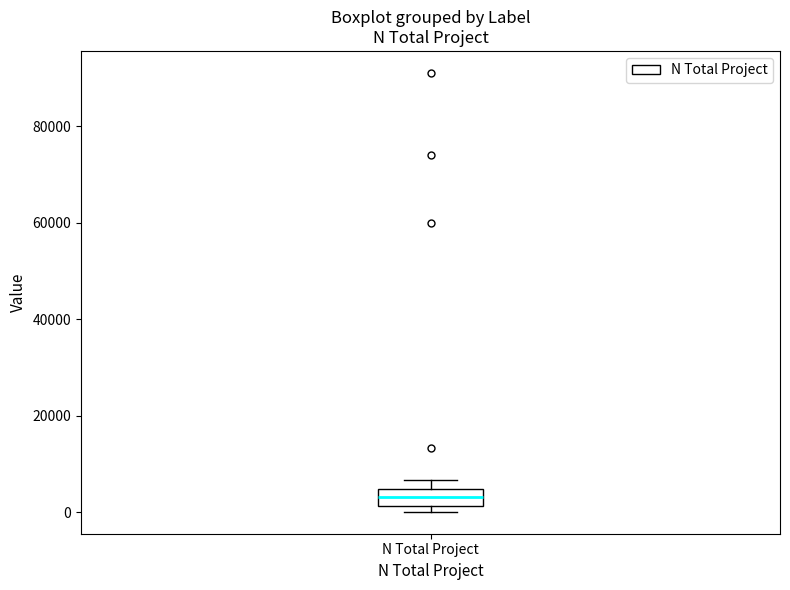

Transcribe this box plot: give where the median line is, the range the box spans, and where the two whiskers end, as read against the y-axis. The values are not printed on the chart, so give them approximately, as read against the axis.

median 4000 (inside the box), box 2000 to 4000, whiskers 0 to 6000